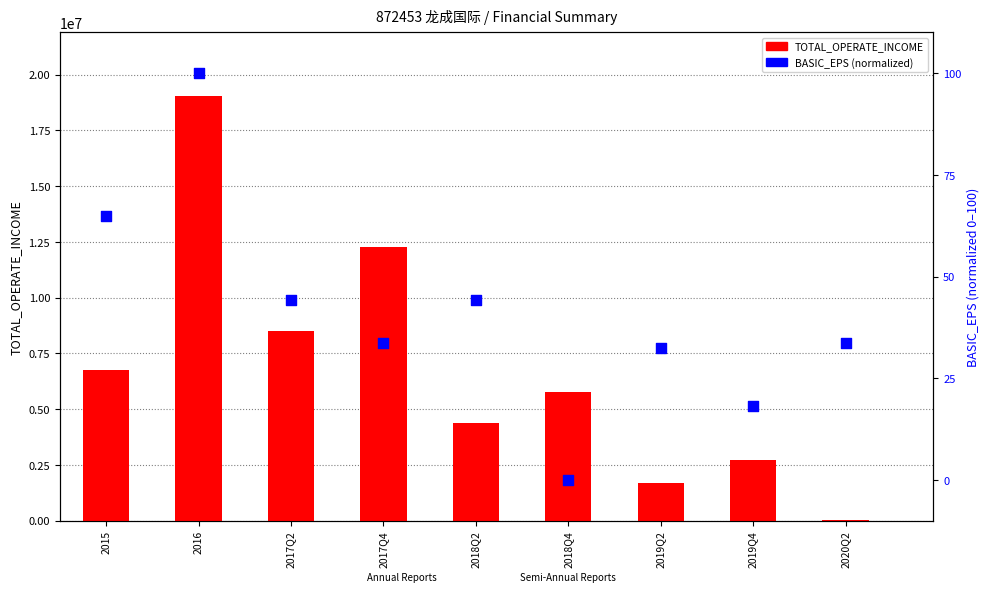

Which series contains the lowest Y value?

BASIC_EPS (normalized)